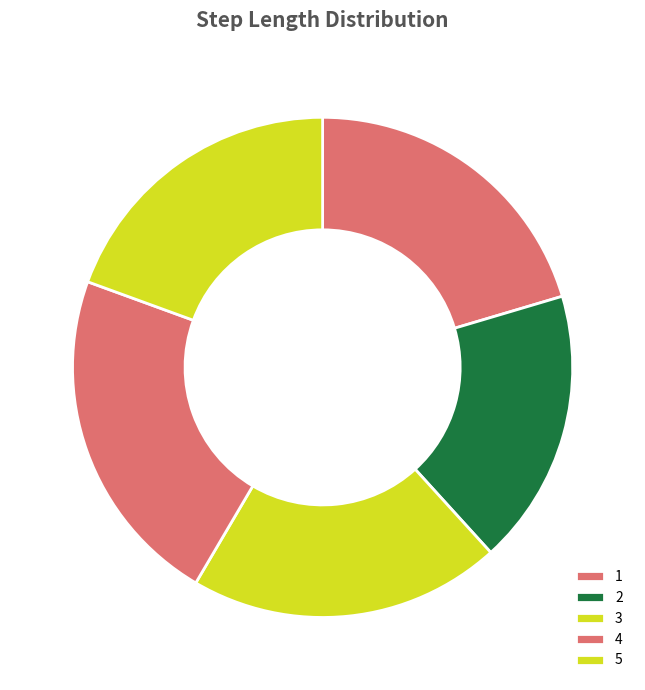

Is 2 the majority of the pie?

No